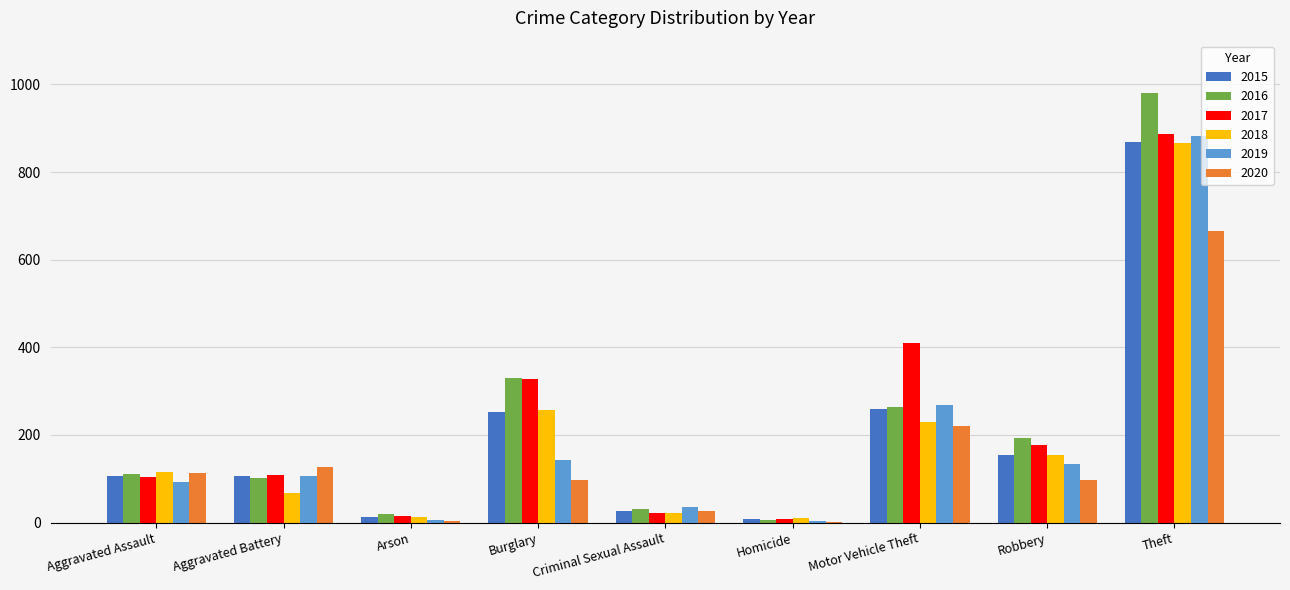

At which label is 2016 closest to 493?

Burglary